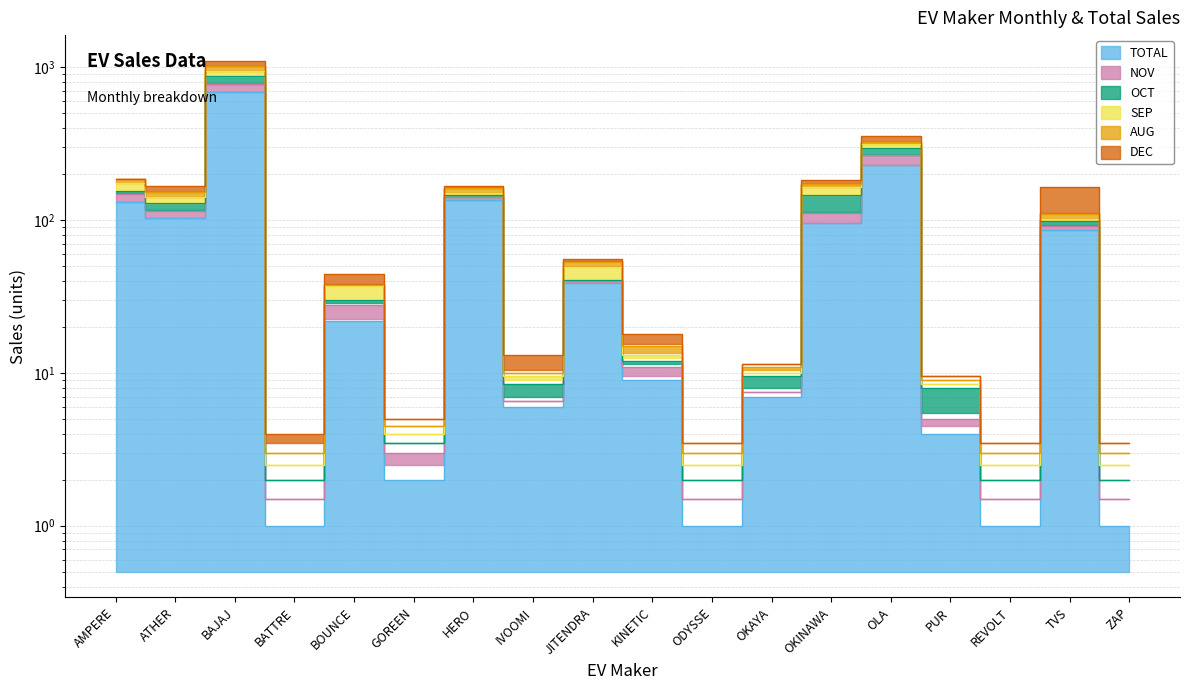

What is the average value of the AUG series?

138.6